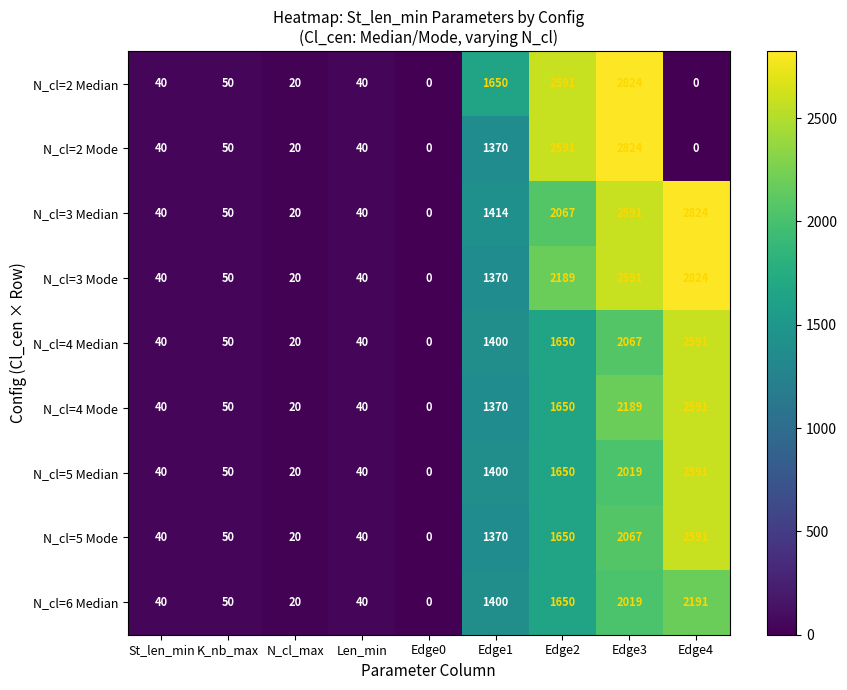

Count the number of data series in this chart.

9